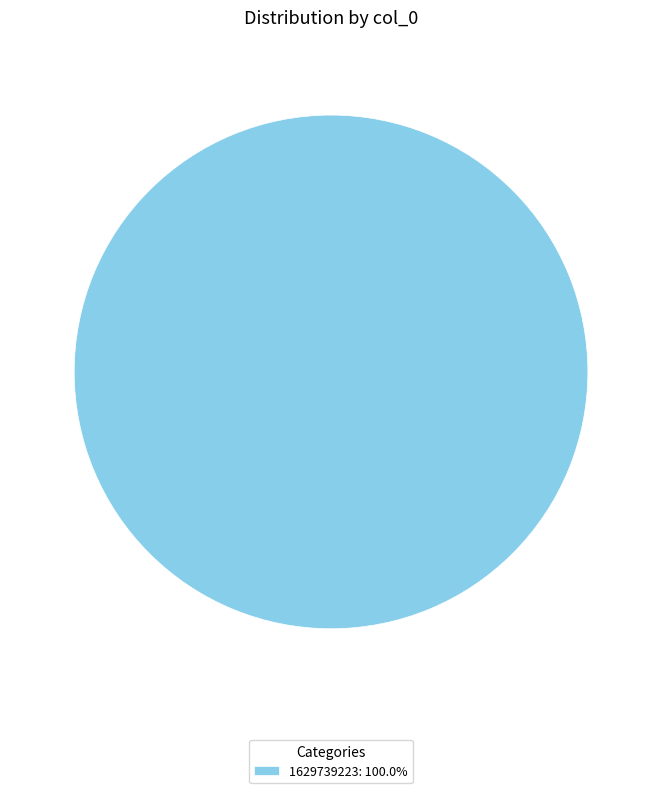

Is there a majority slice in this chart?

Yes